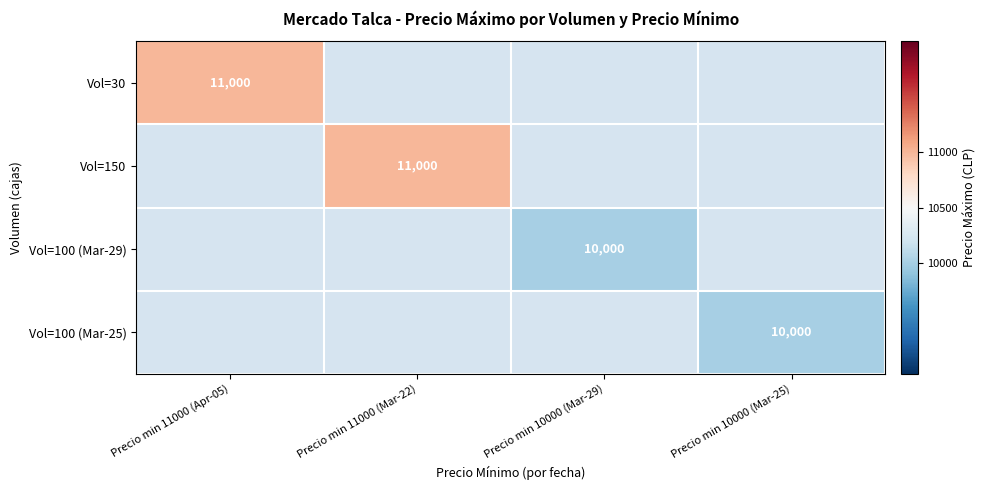

Count the number of data series in this chart.

4